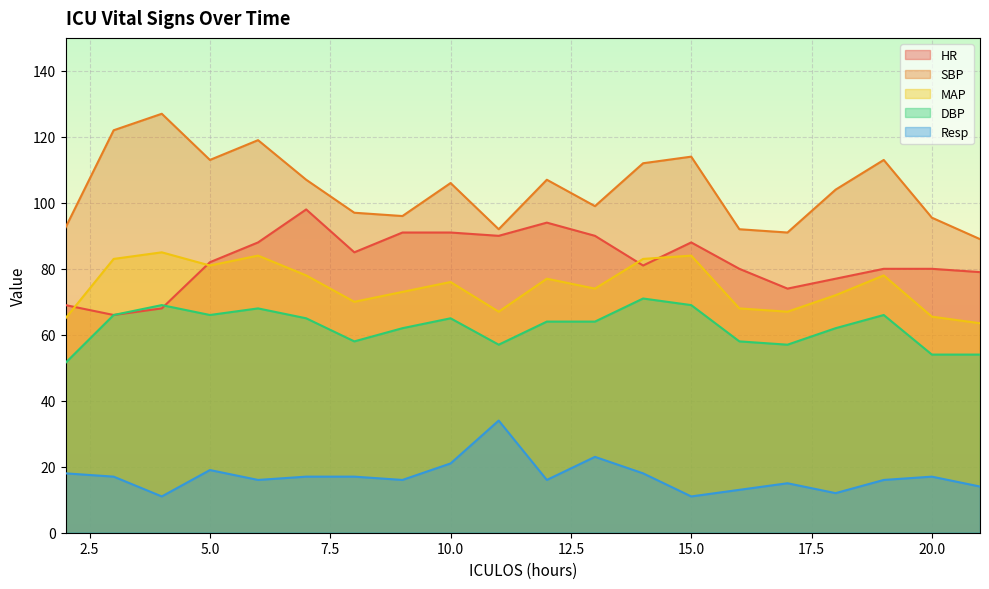

What is the spread (max minus min) of values at 17?

76.0